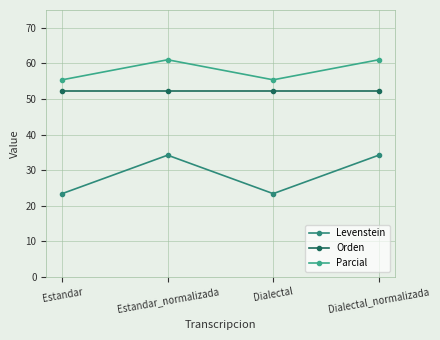

Between Estandar and Dialectal_normalizada, which is larger?

Dialectal_normalizada